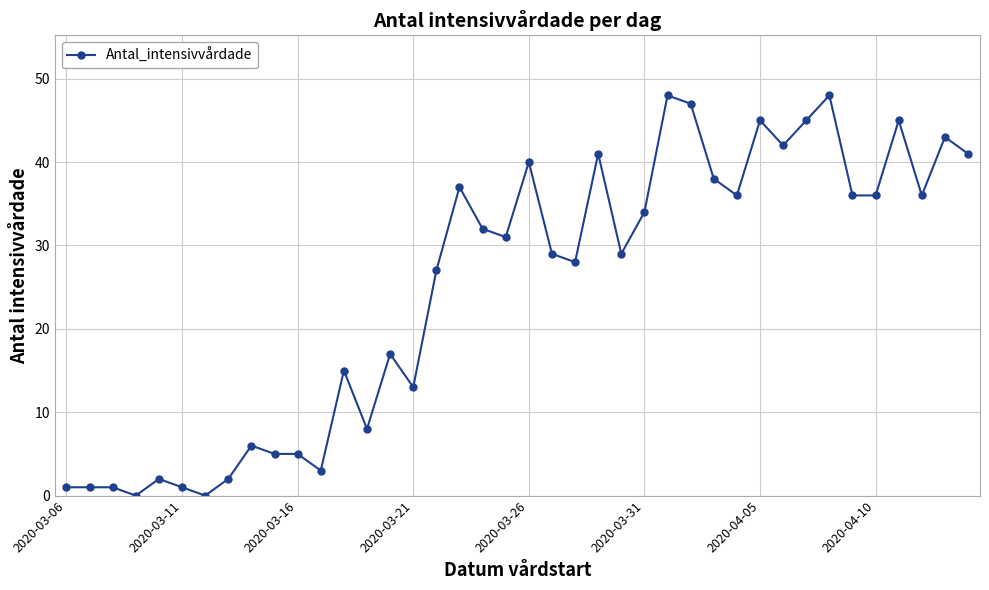

How many lines are shown in the chart?

1